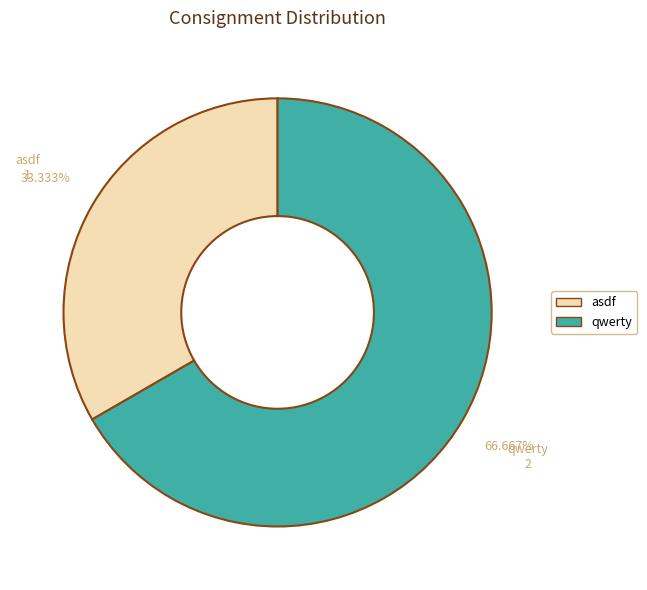

Does any single category account for the majority?

Yes